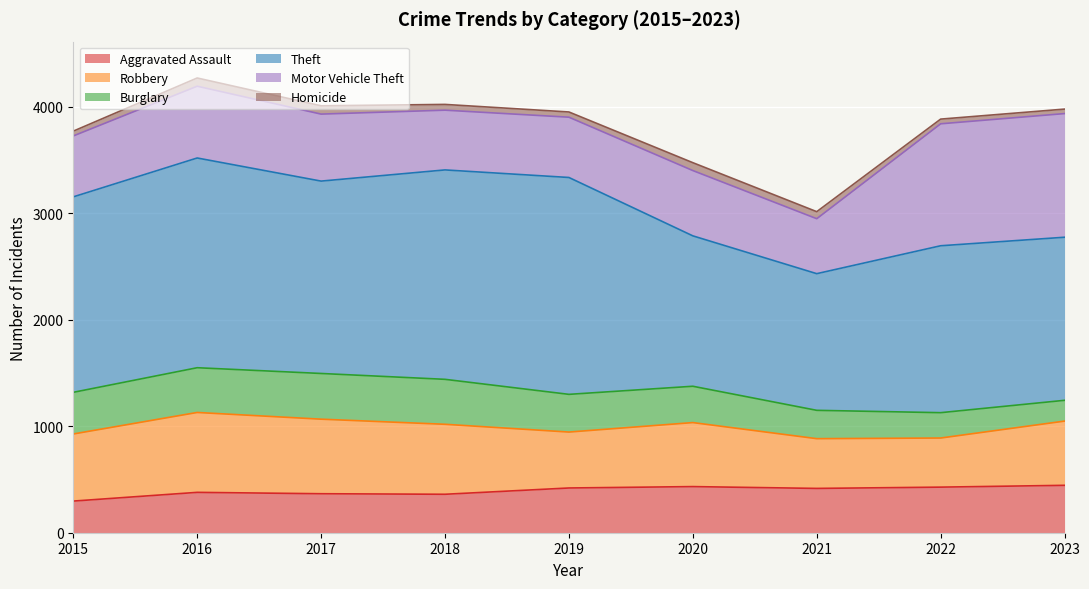

Reading left to right, extract all data points from this chart.

Aggravated Assault: 297	379	366	361	420	433	416	428	445
Robbery: 630	750	700	657	525	601	467	461	603
Burglary: 391	420	429	422	354	341	266	238	195
Theft: 1835	1969	1806	1966	2036	1412	1283	1567	1531
Motor Vehicle Theft: 572	674	629	561	566	613	516	1145	1161
Homicide: 45	77	78	54	49	74	66	44	42